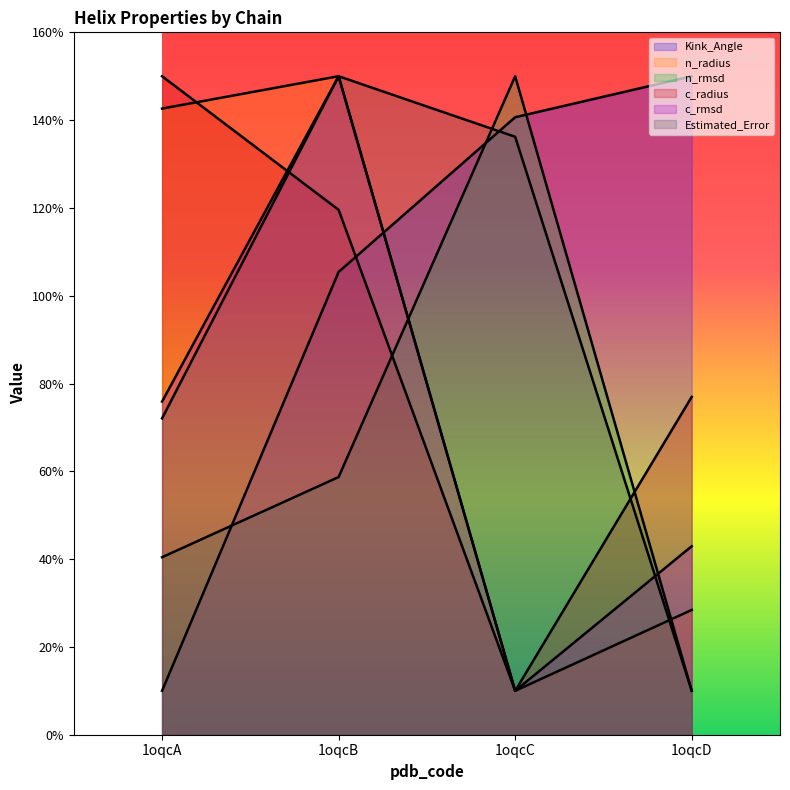

Does the chart display data point markers on the line(s)?

No